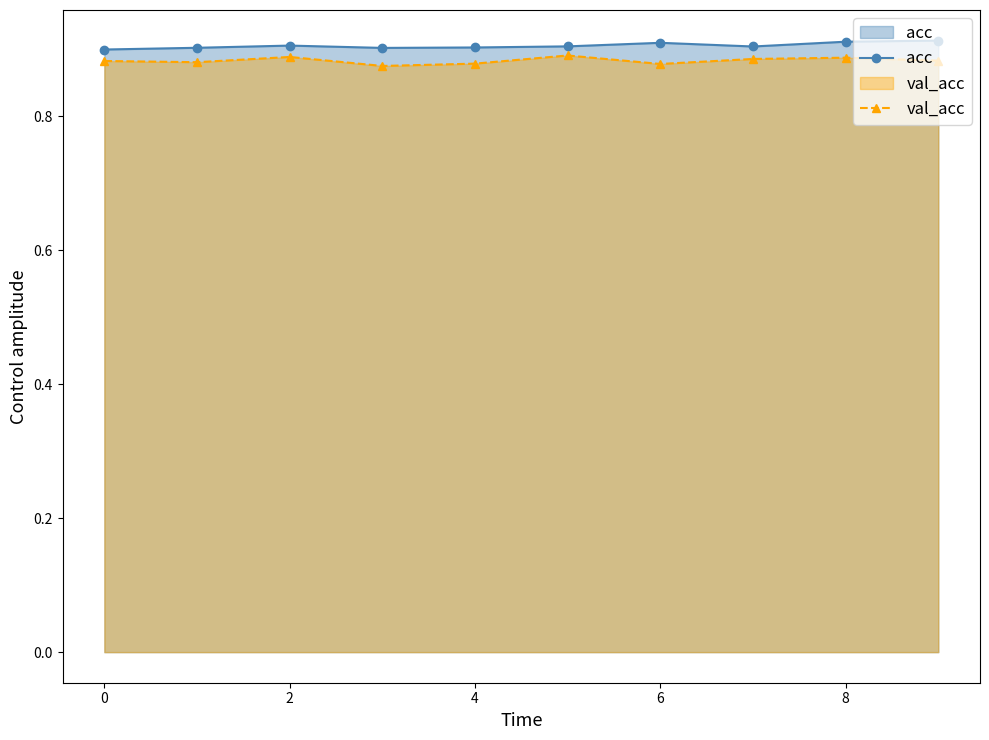

The value of acc at 4 is 0.6. True or false?

False